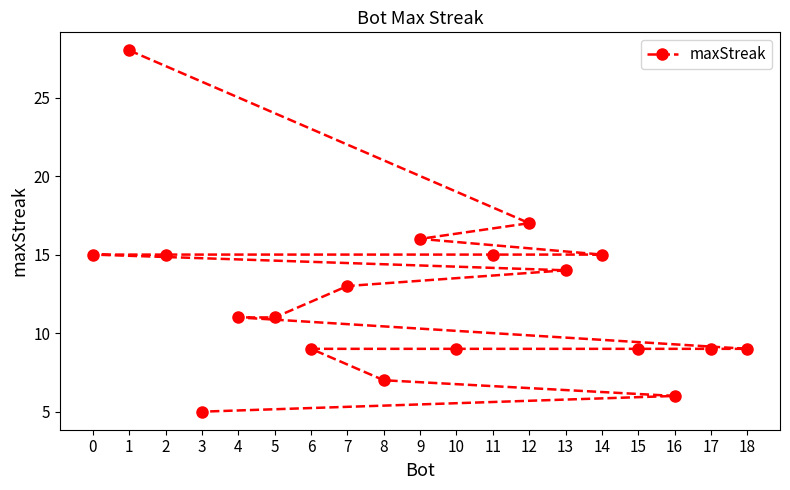

What is the minimum value shown in the chart?

5